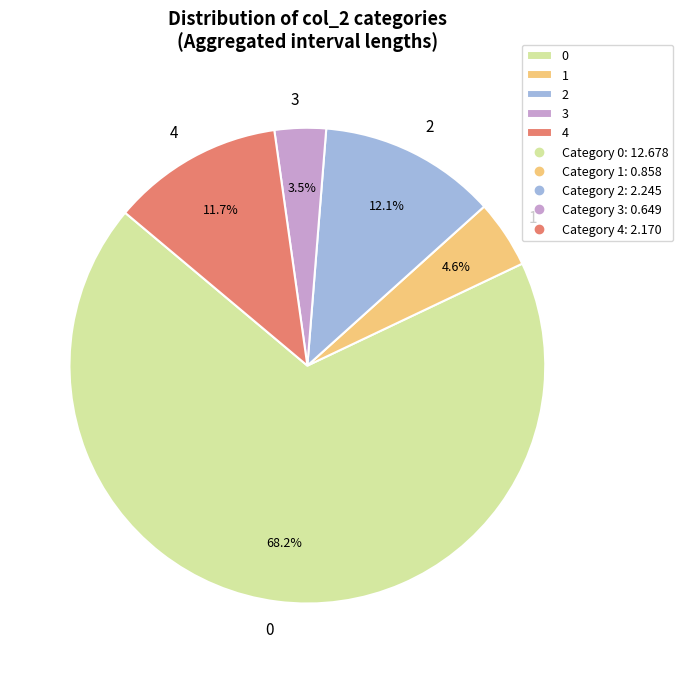

What is the ratio of the value at 2 to the value at 4?

1.0